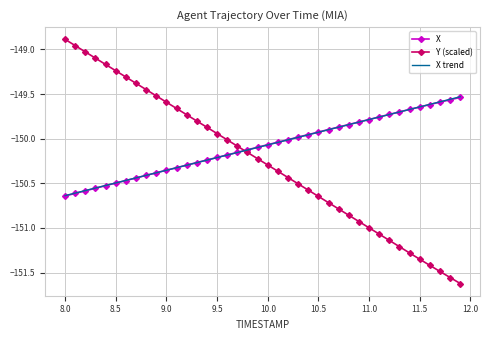

What is the maximum value shown in the chart?

-148.9